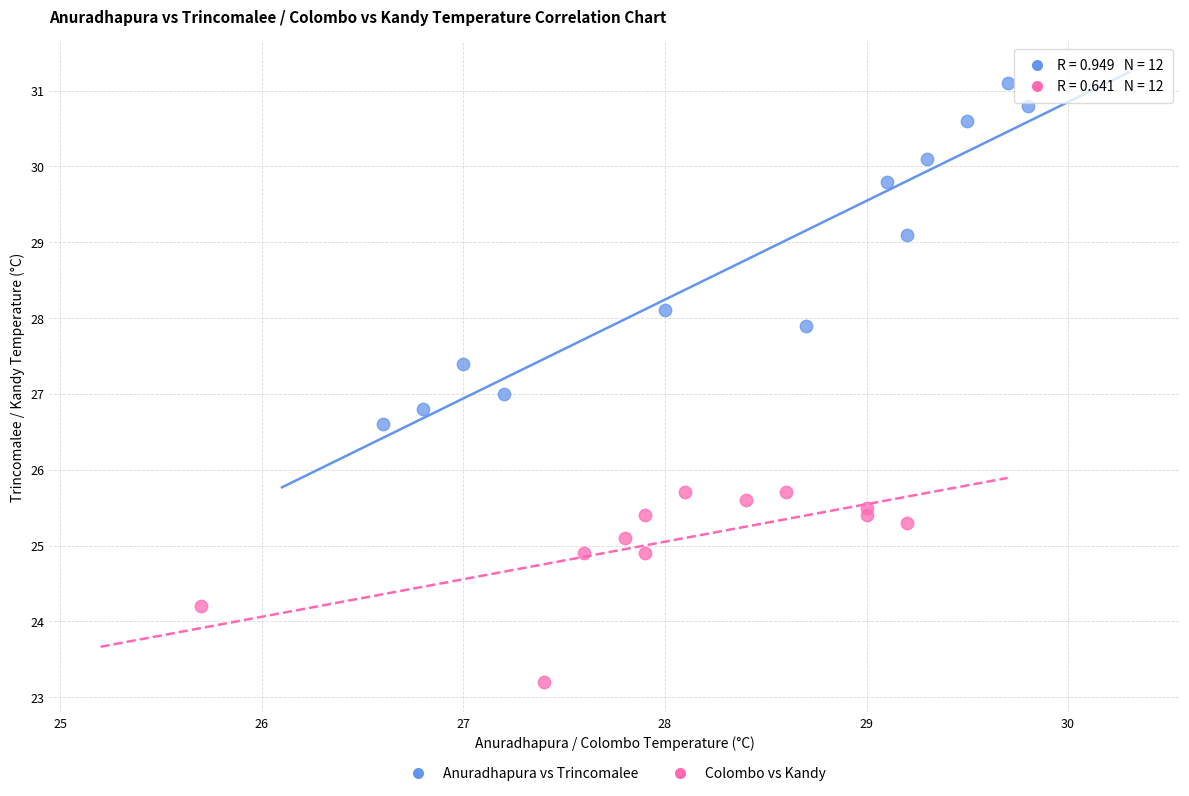

Which series contains the lowest Y value?

Colombo vs Kandy